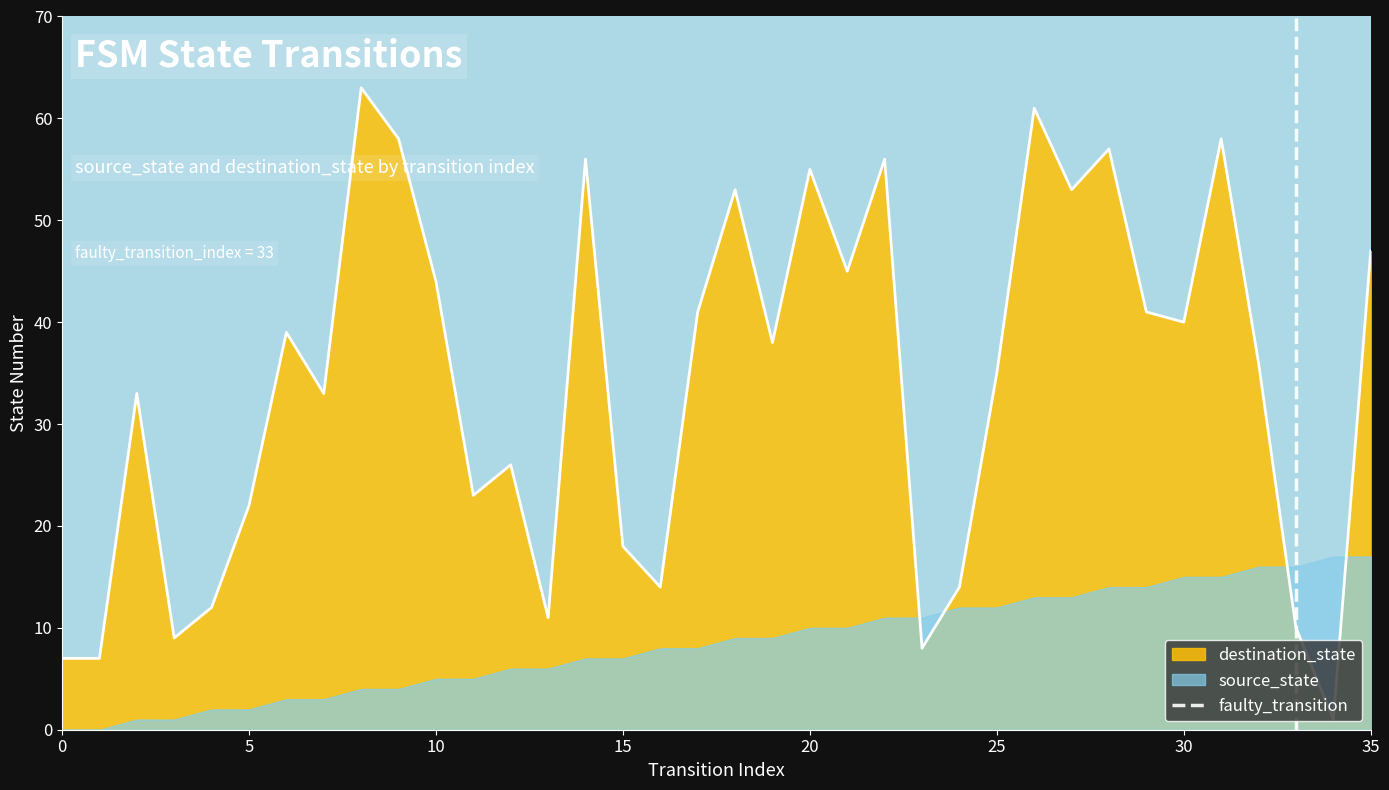

How many data points are less than 1?

1